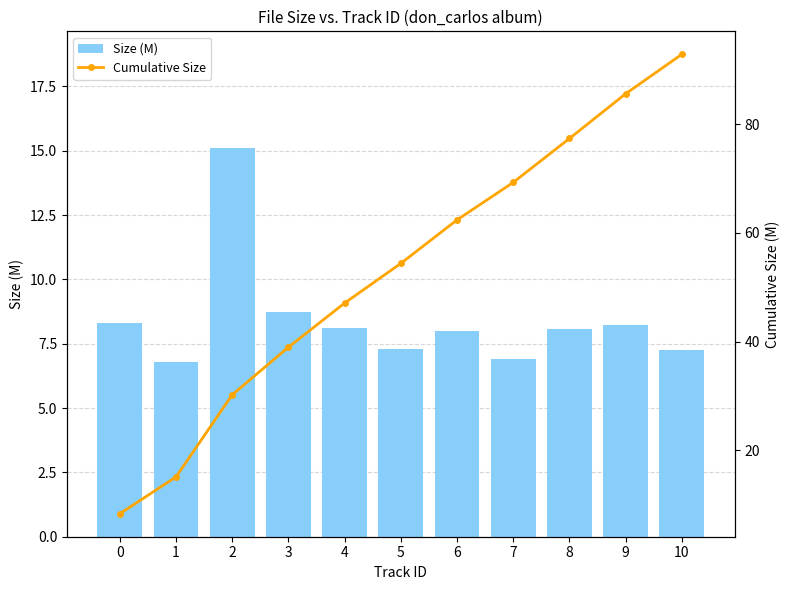

The value of Size (M) at 2 is 24.8. True or false?

False